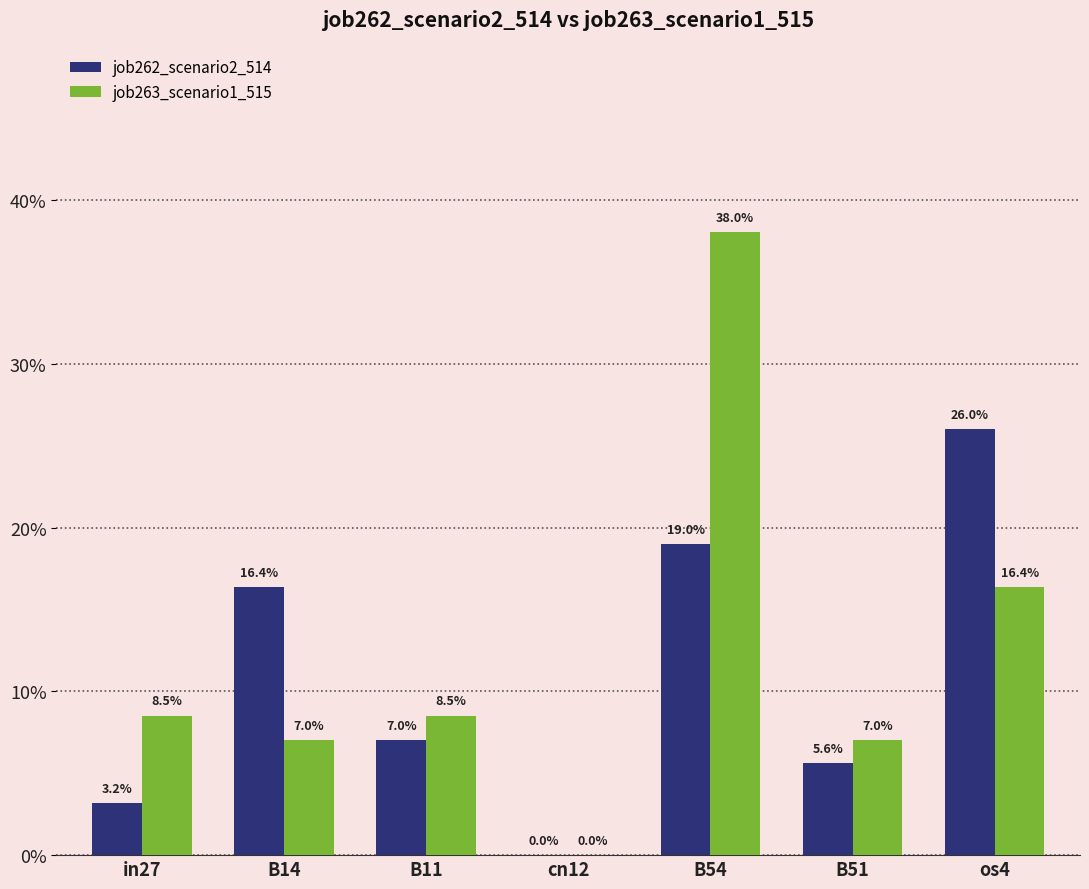

What position from the right is os4?

1